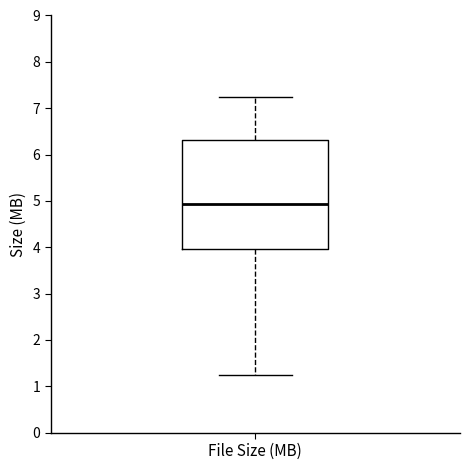

Read this box plot against the y-axis: the position of the median line, the range covered by the box, and the ends of both whiskers. The values are not printed on the chart, so give them approximately, as read against the axis.

median 4.9, box 4.0 to 6.3, whiskers 1.2 to 7.2